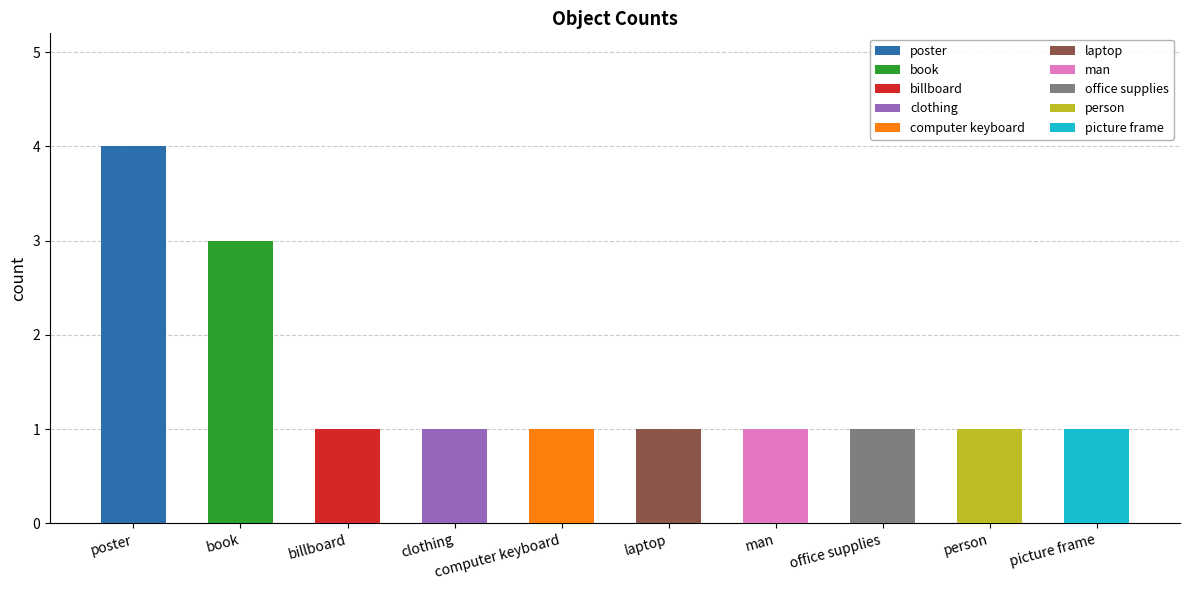

What is the difference between the maximum and minimum values?

3